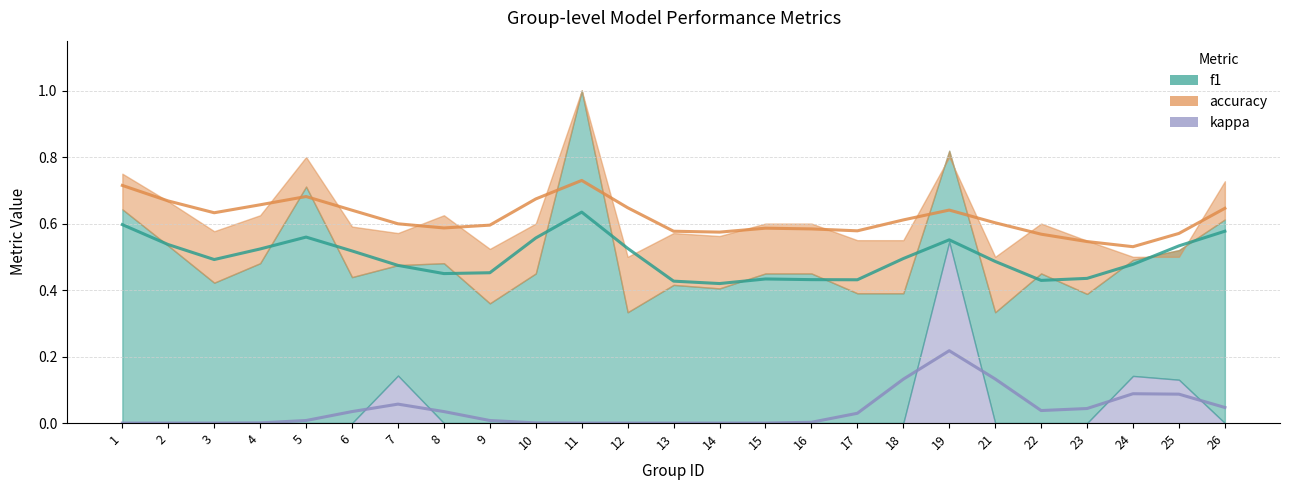

What is the spread (max minus min) of values at 5?

0.8